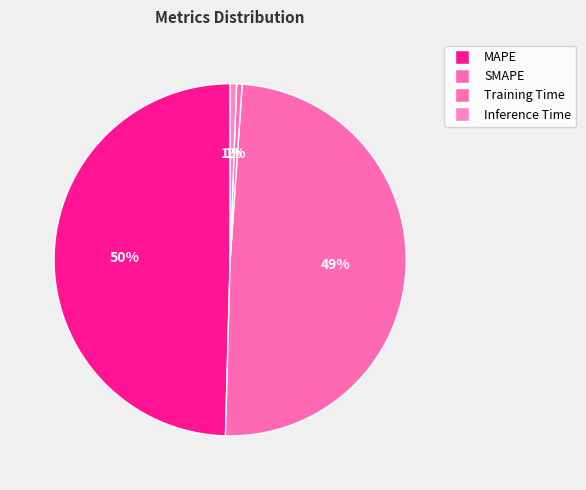

To the nearest percent, what portion does MAPE represent?

50%